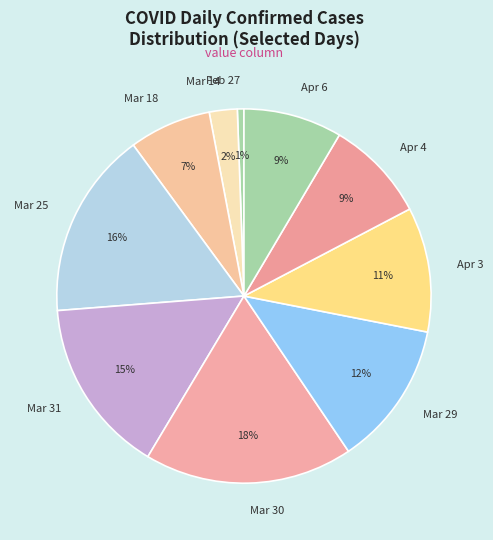

Do Mar 25 and Mar 31 together represent more than half of the pie?

No